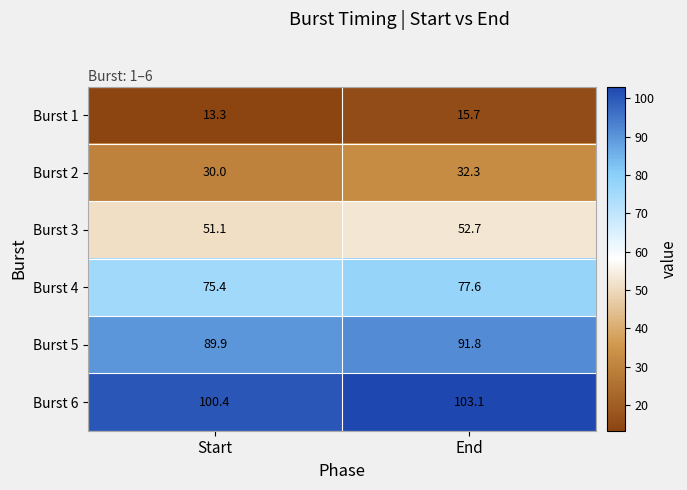

At which category does the chart reach its minimum across all series?

Start